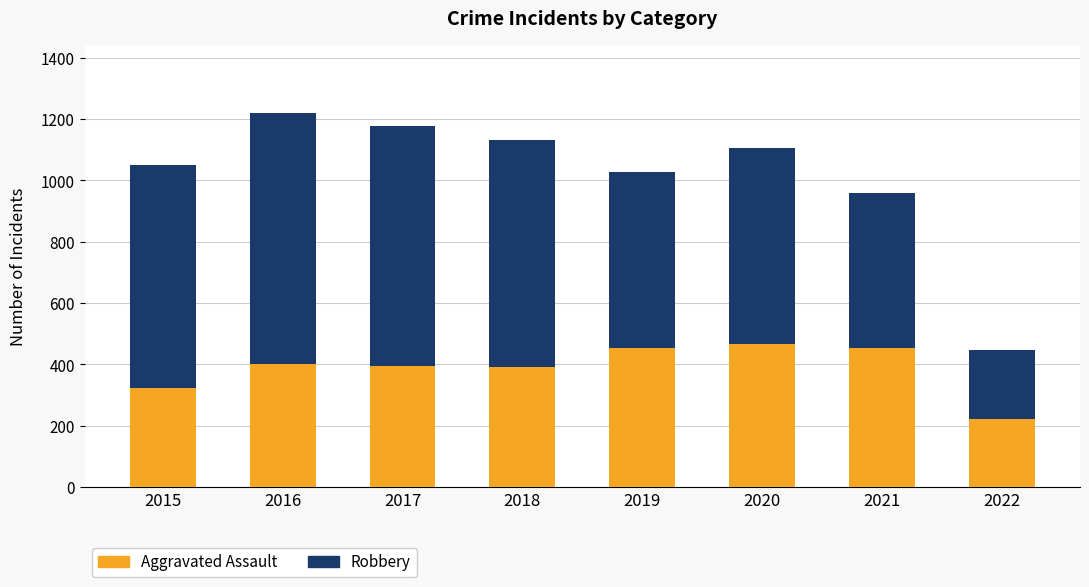

How many bars are there in total?

8